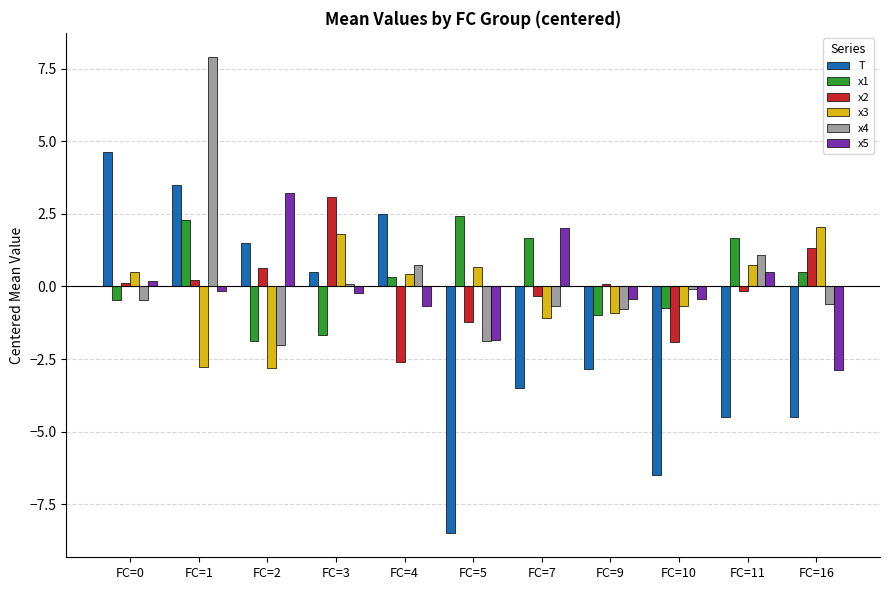

What is the spread (max minus min) of values at FC=3?

4.8